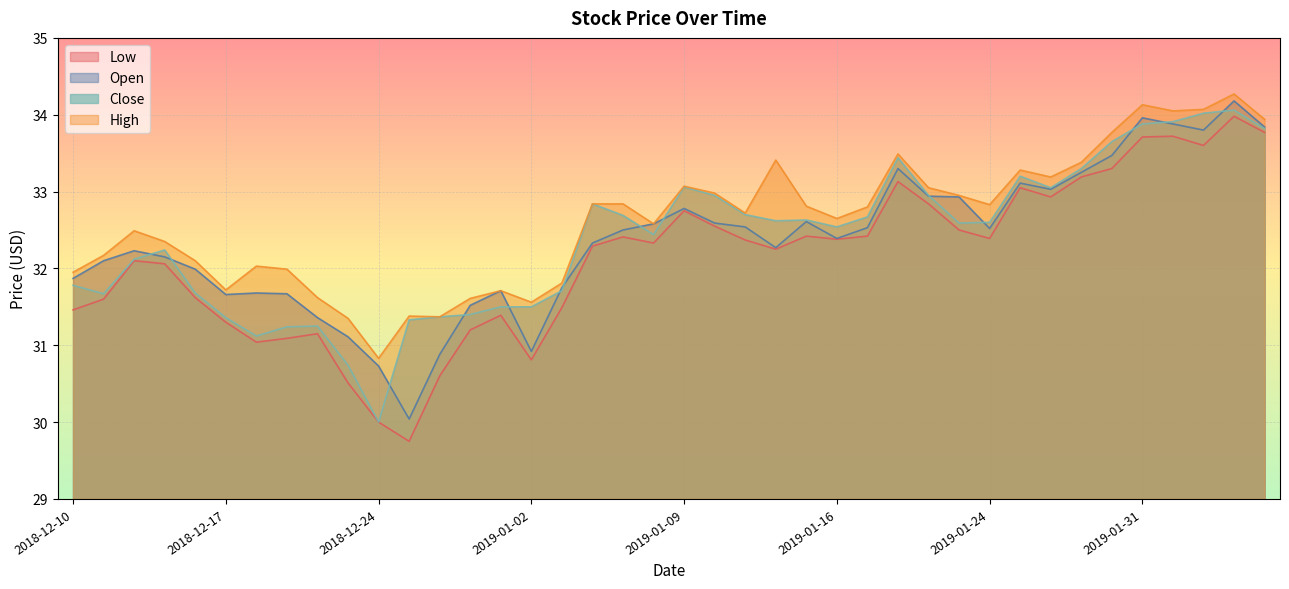

The value of open at 2018-12-12 is 32.2. True or false?

True